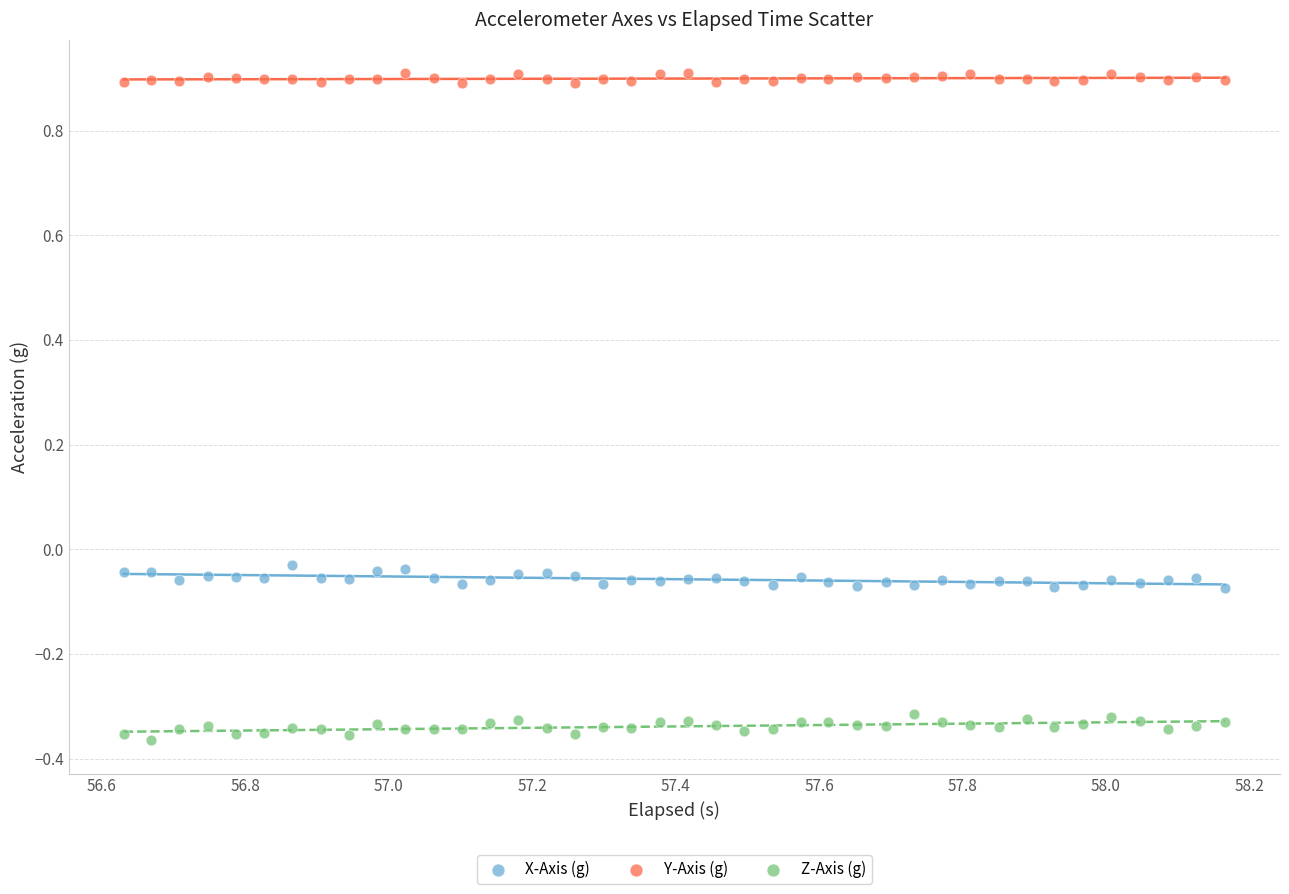

Across all data points, what is the range of X values (max minus min)?

1.5